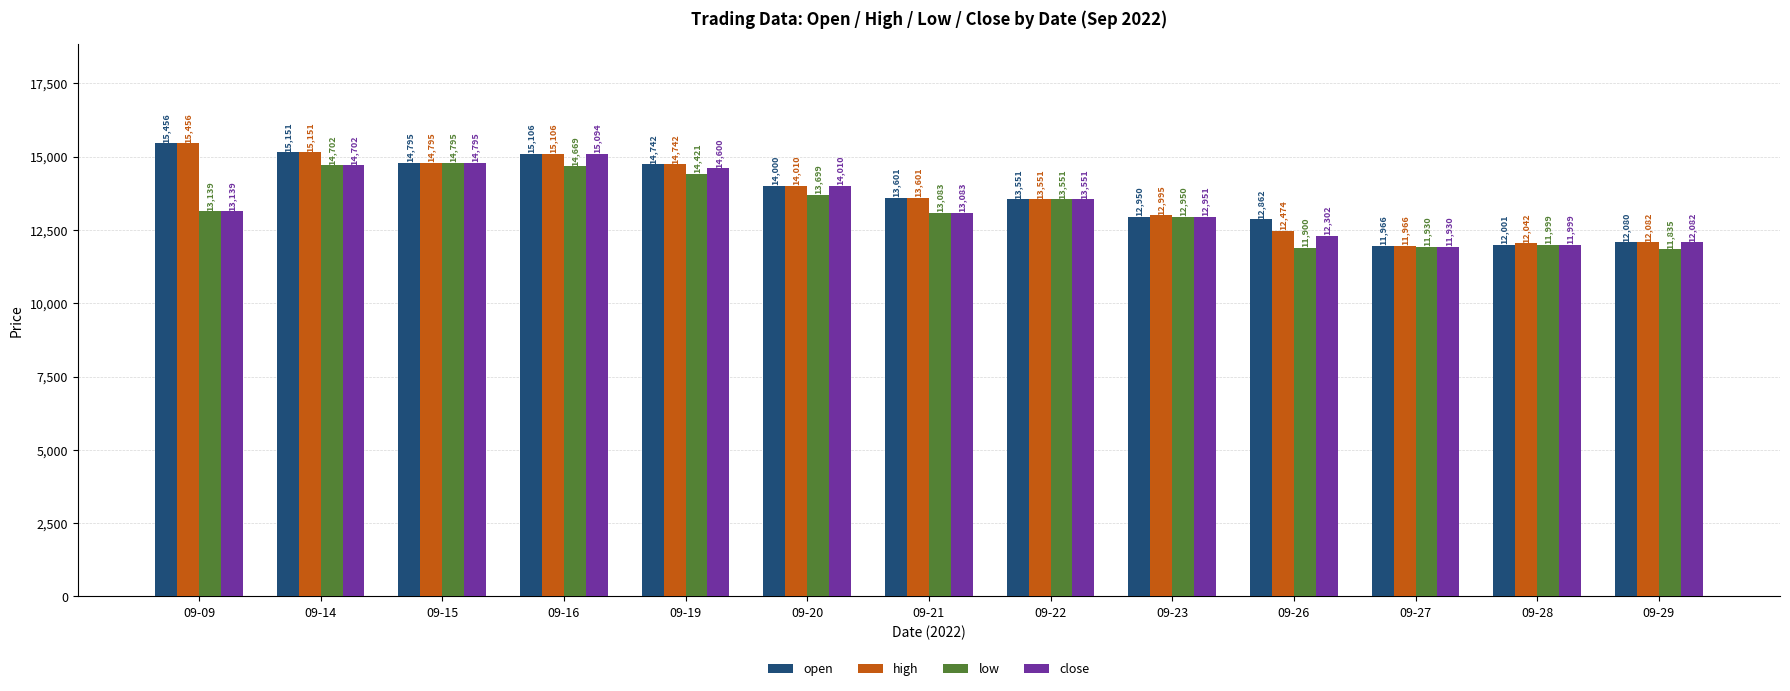

The value of open at 09-15 is 14795. True or false?

True